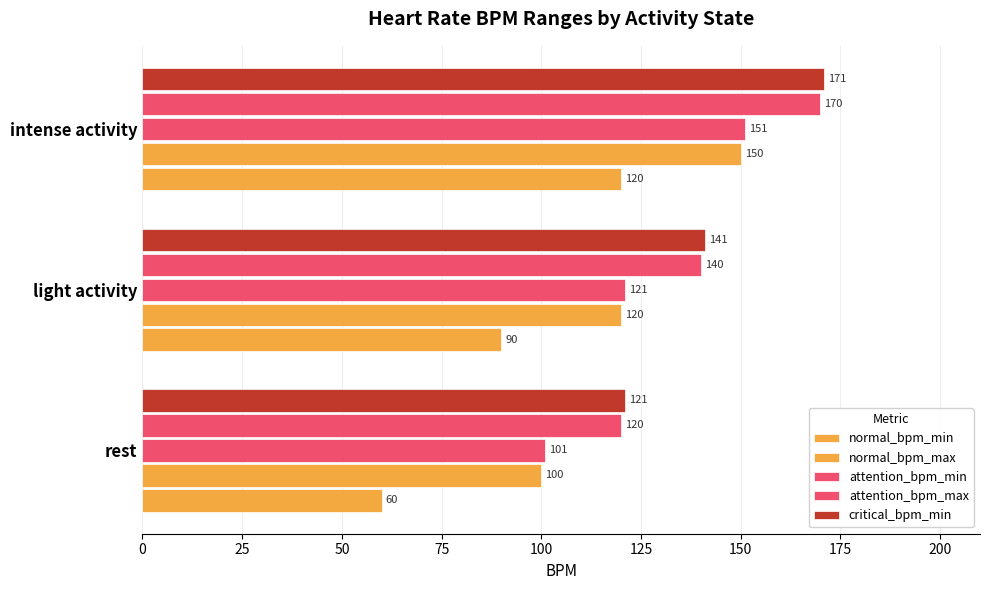

How many values in the critical_bpm_min series are below 141?

1